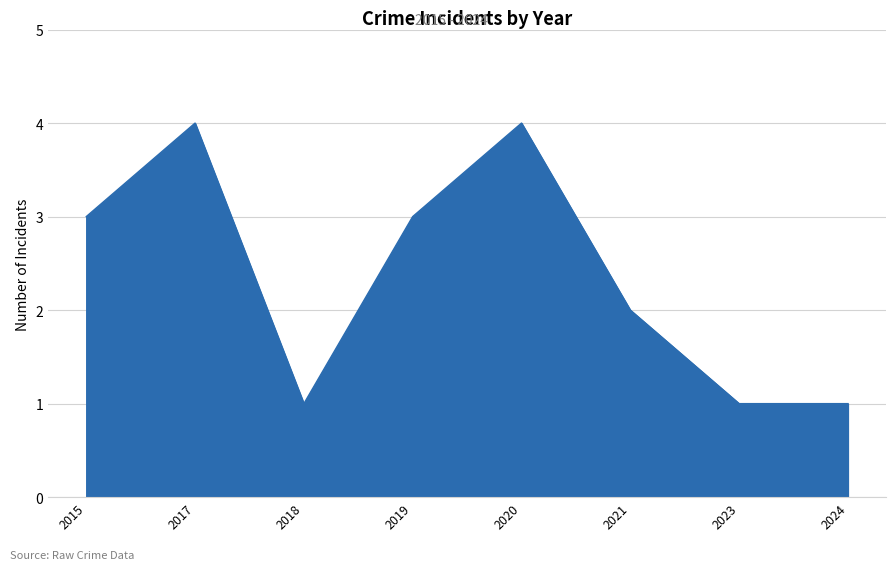

Read the value at 2023.

1